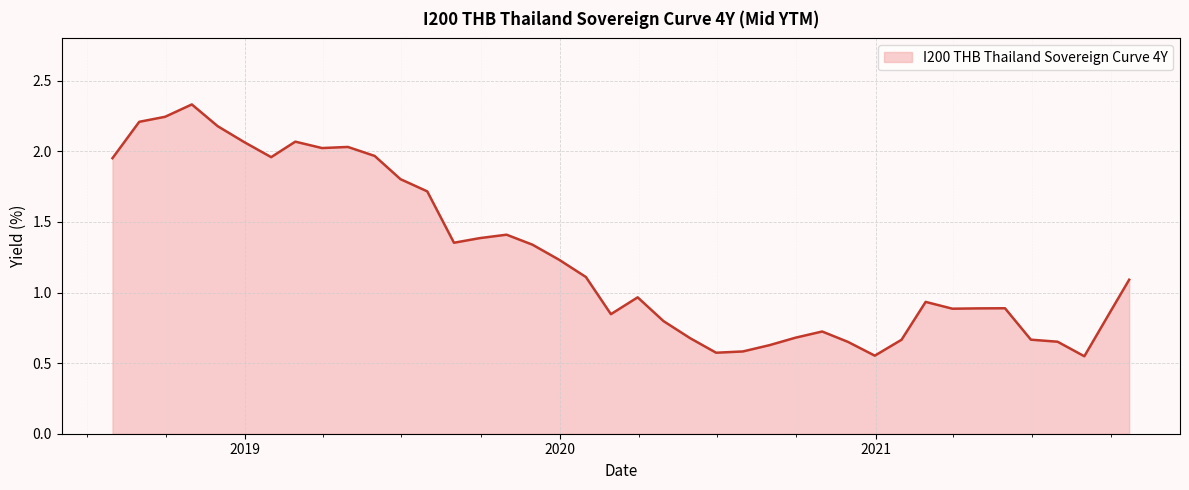

What is the difference between the maximum and minimum values?

1.8